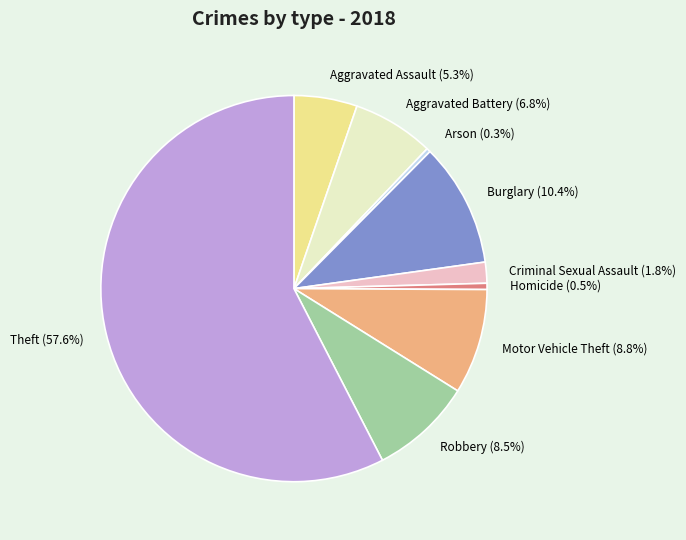

Which slice is the largest?

Theft